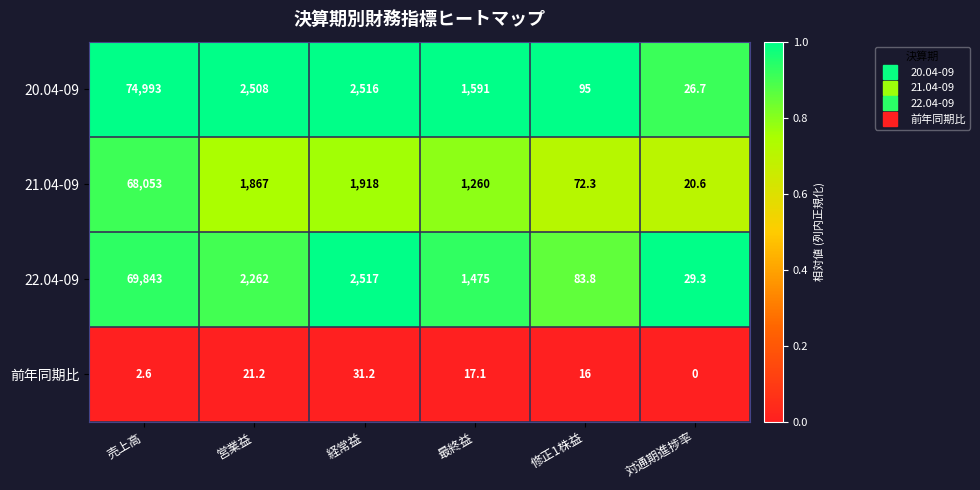

What is the highest value of the 前年同期比 series?

31.2